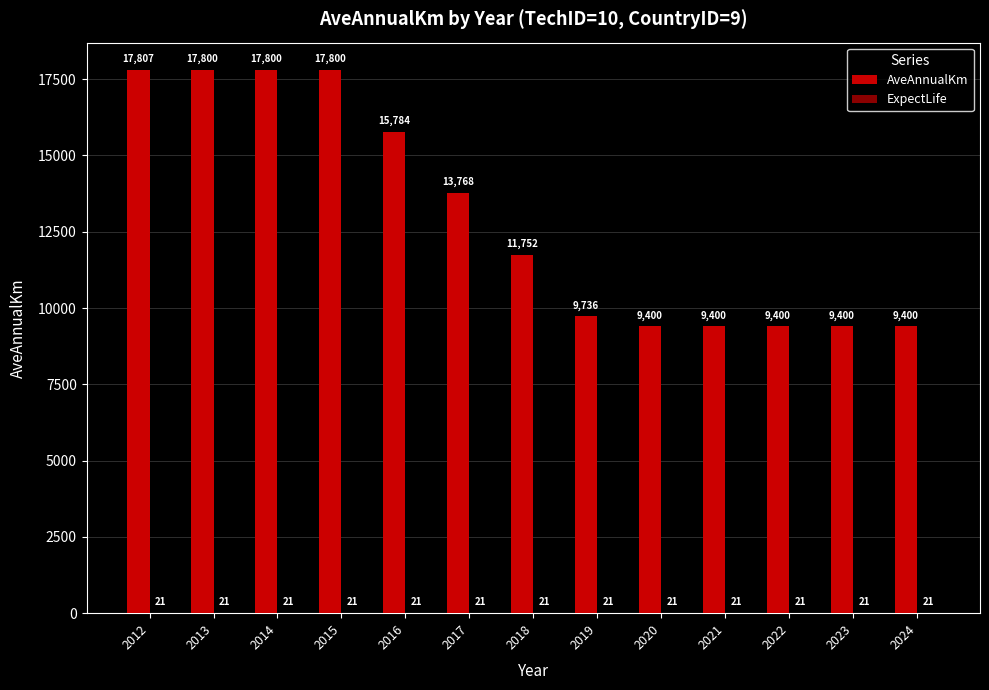

What is the approximate value of AveAnnualKm at 2012, to the nearest 10?

17810